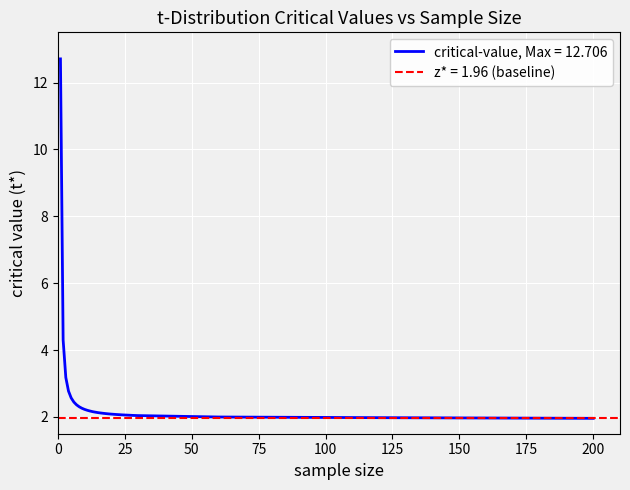

Where is the data nearest to the value 7?

2